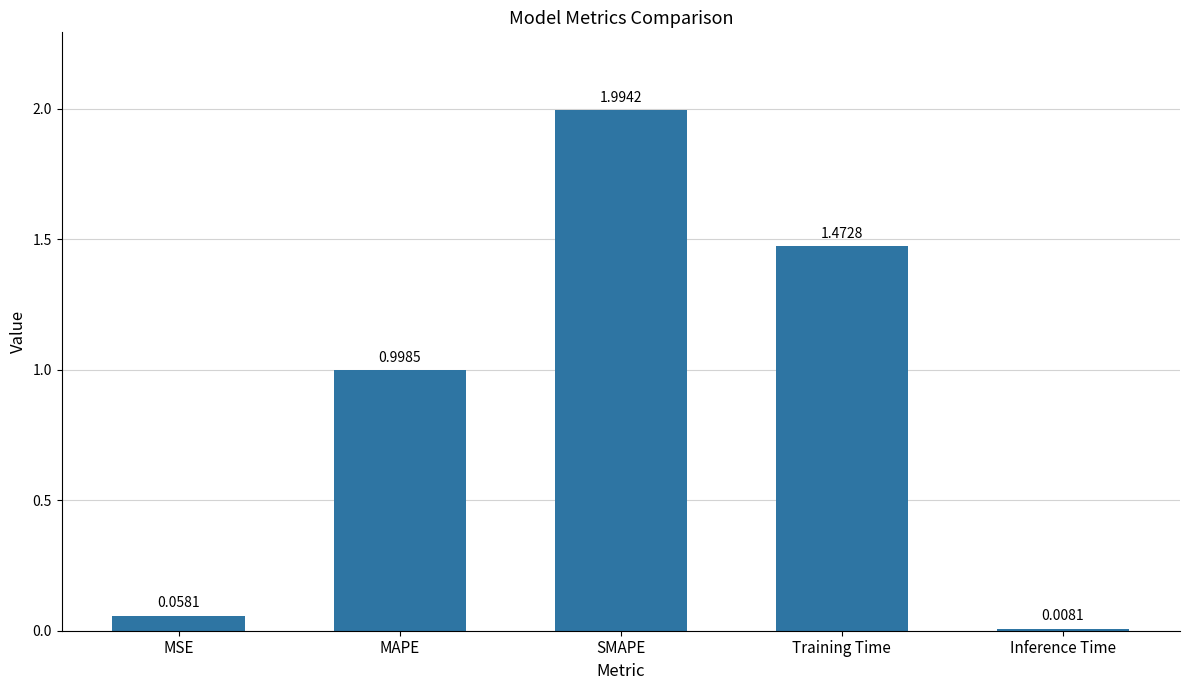

Are the bars grouped side by side (vs. stacked)?

No